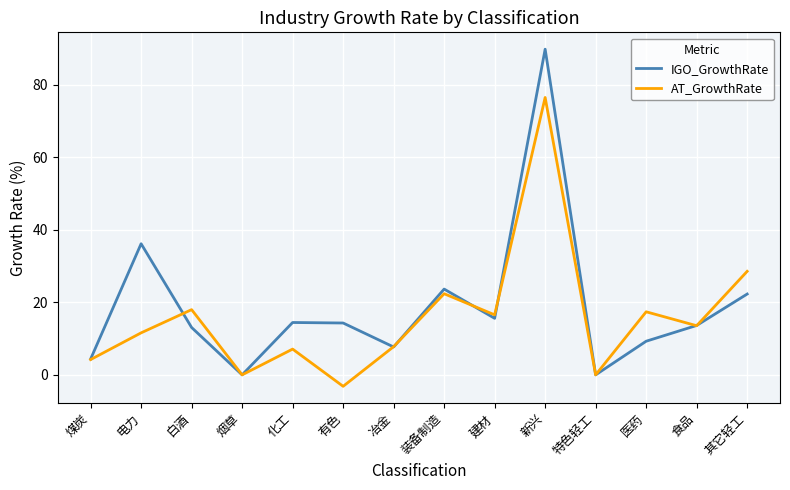

After their last crossing, which series has the higher values: AT_GrowthRate or IGO_GrowthRate?

AT_GrowthRate